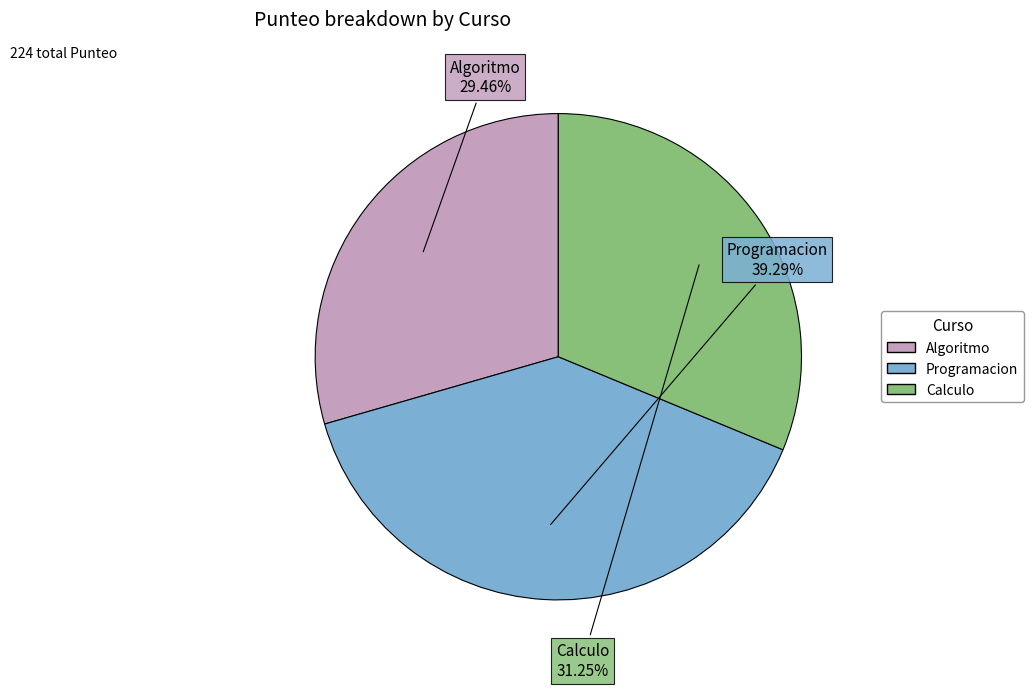

What is the ratio of the value at Calculo to the value at Programacion?

0.8